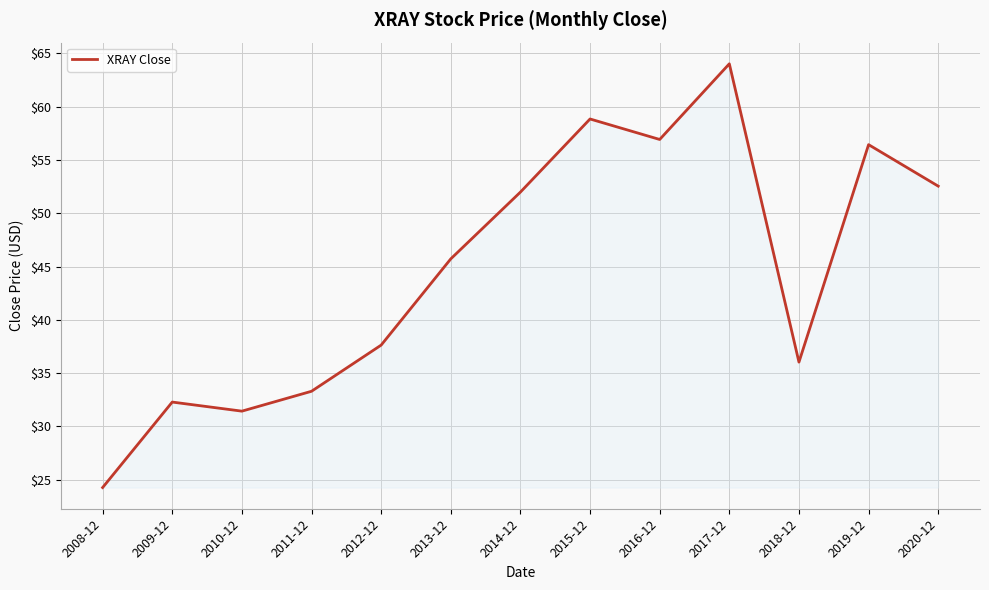

Reading left to right, list all the values displayed in this chart.

24.3	32.3	31.4	33.3	37.6	45.7	52.0	58.8	56.9	64.0	36.0	56.4	52.5